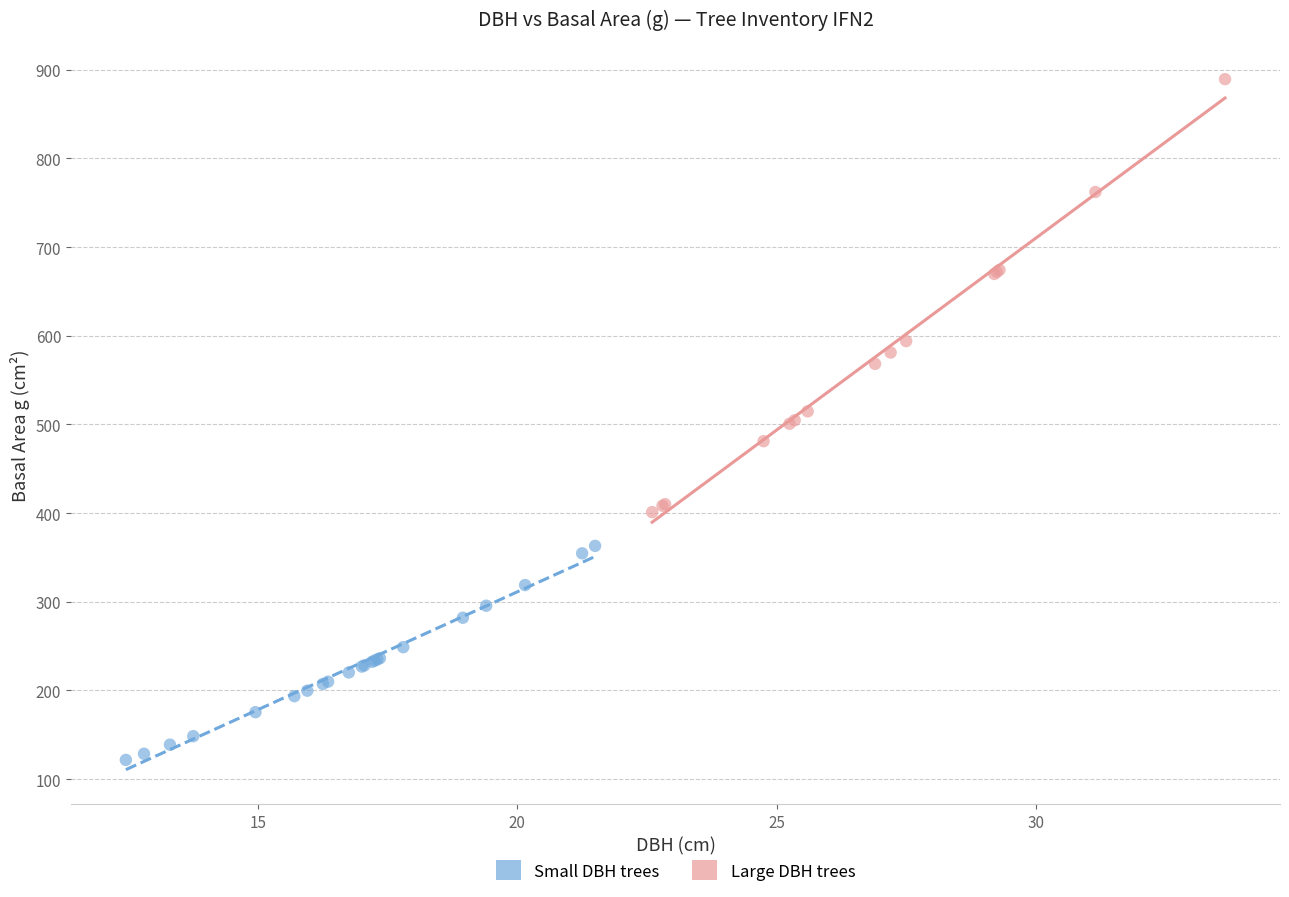

What are all the series names shown in the legend?

Small DBH trees, Large DBH trees